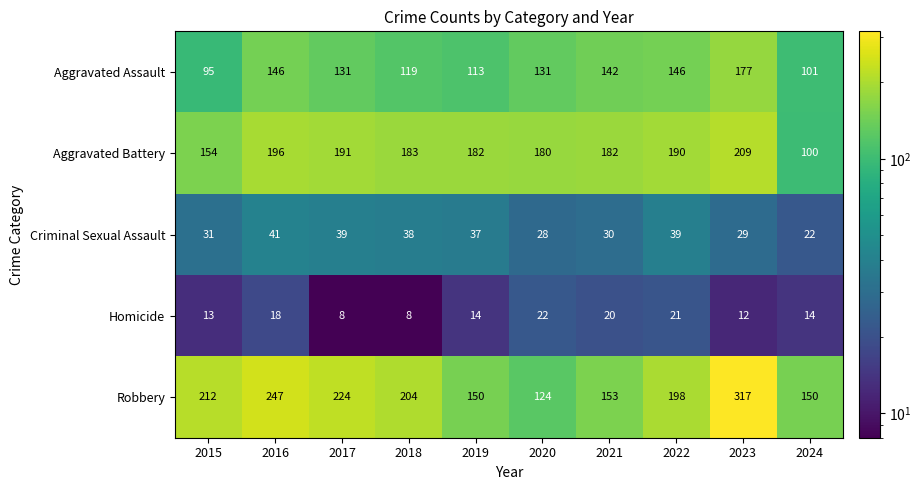

True or false: Criminal Sexual Assault has a value of 9 at 2015.

False